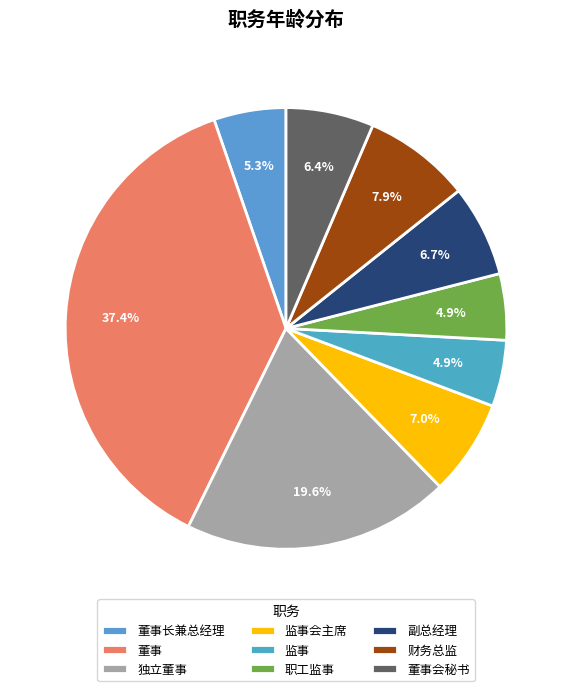

Rank the categories by value from highest to lowest.

董事, 独立董事, 财务总监, 监事会主席, 副总经理, 董事会秘书, 董事长兼总经理, 监事, 职工监事